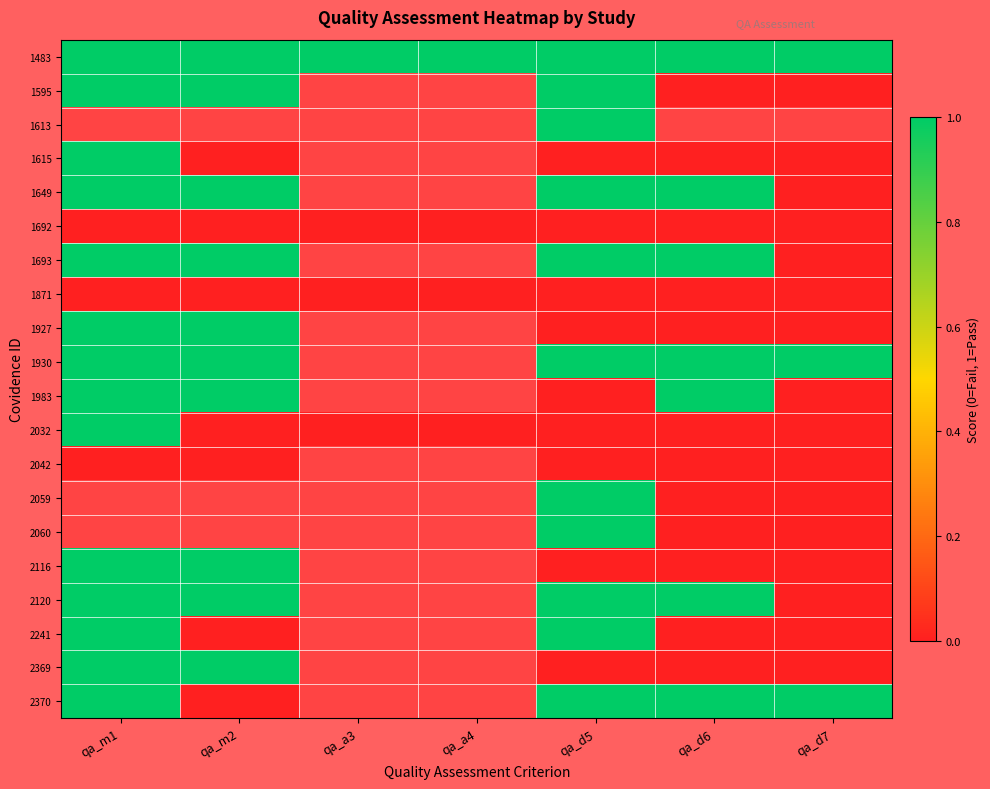

Count the 1649 values in the range 1 to 2.

4